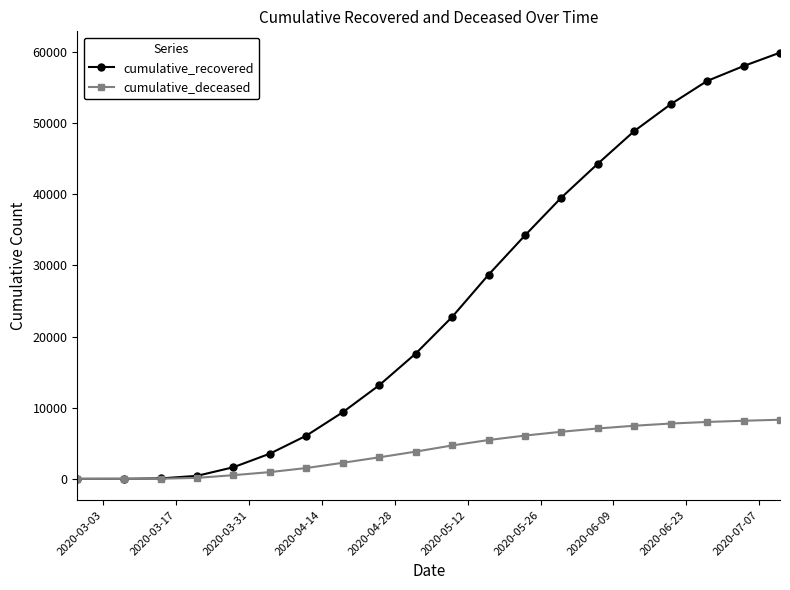

What is the average value of the cumulative_recovered series?

24834